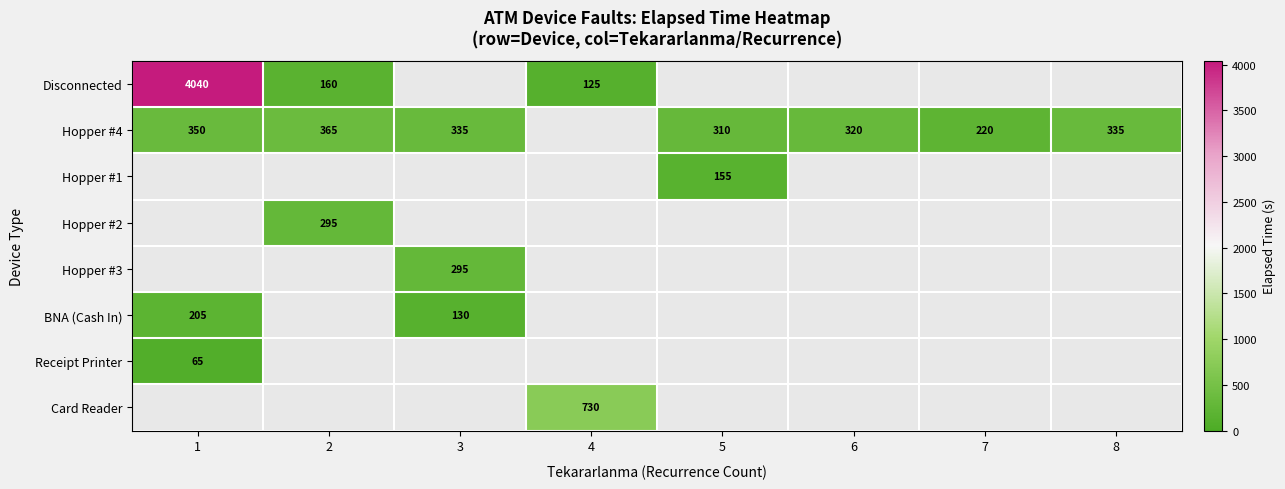

Is it true that Hopper #1 equals 155 at 5?

True